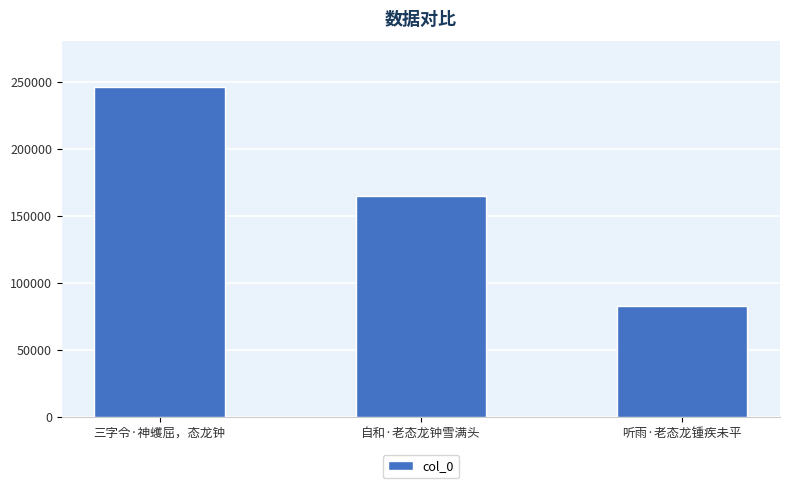

True or false: the data shows 428643 at 三字令·神蠖屈，态龙钟.

False